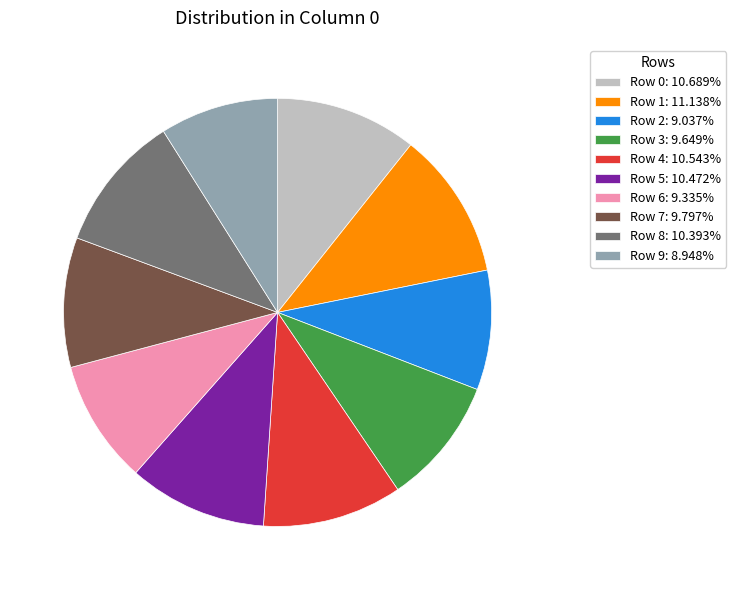

Count the number of slices in the pie.

10